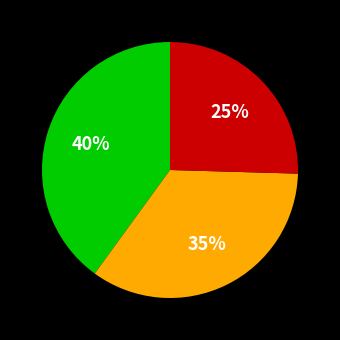

Does any single category account for the majority?

No